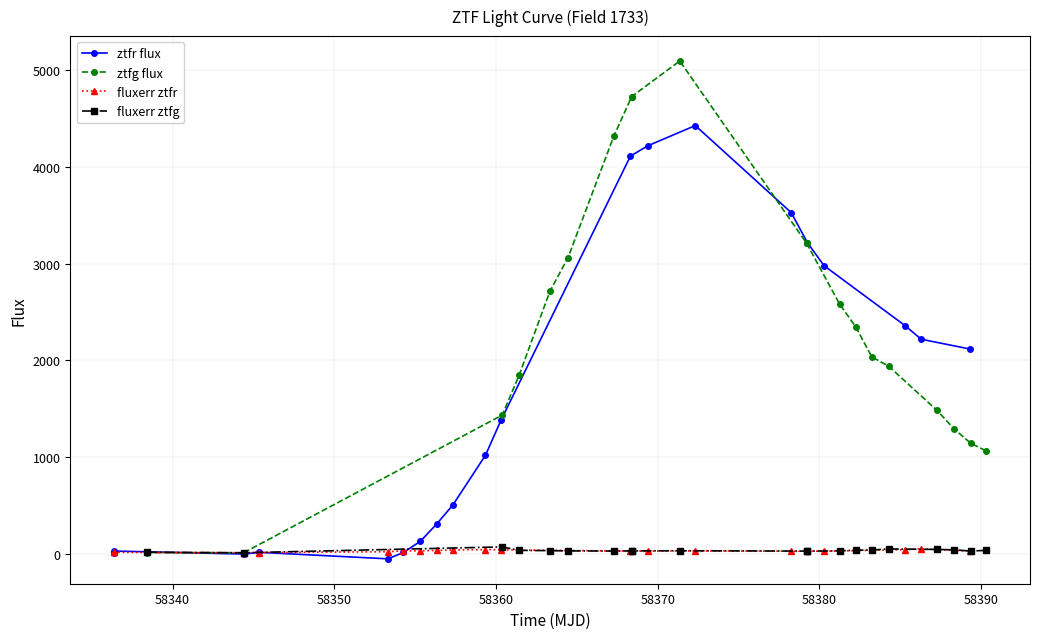

What is the average value of the fluxerr ztfr series?

30.7